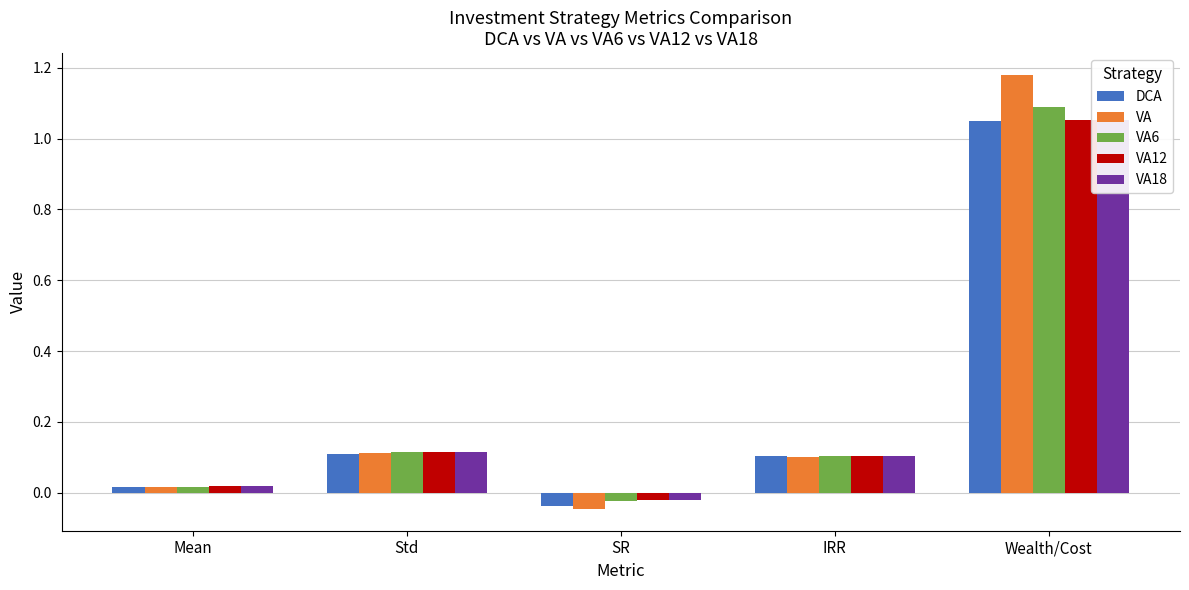

How many groups of bars are there?

5